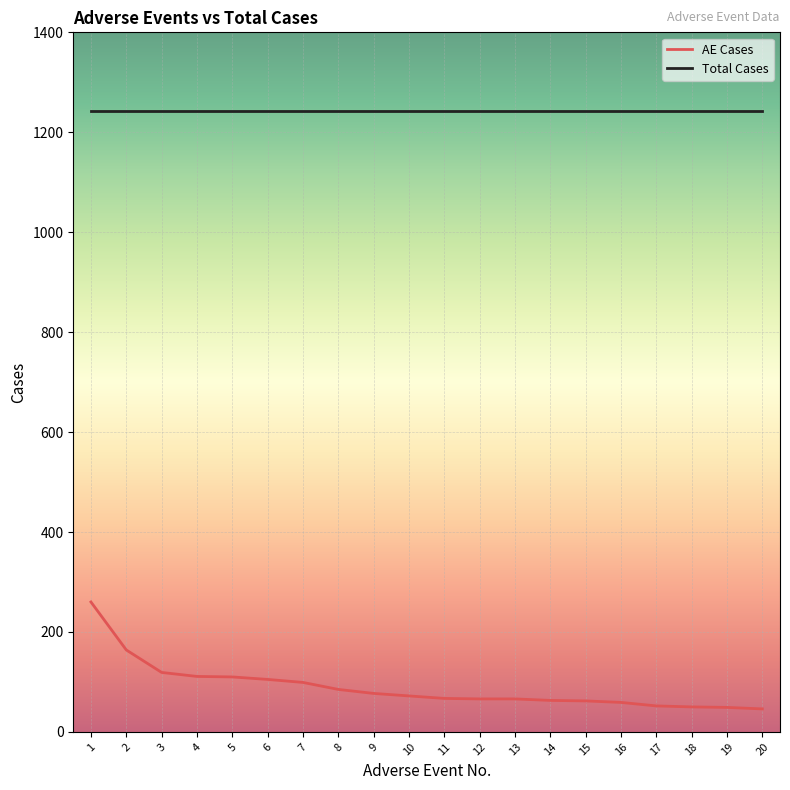

The value of Total Cases at 2 is 561. True or false?

False